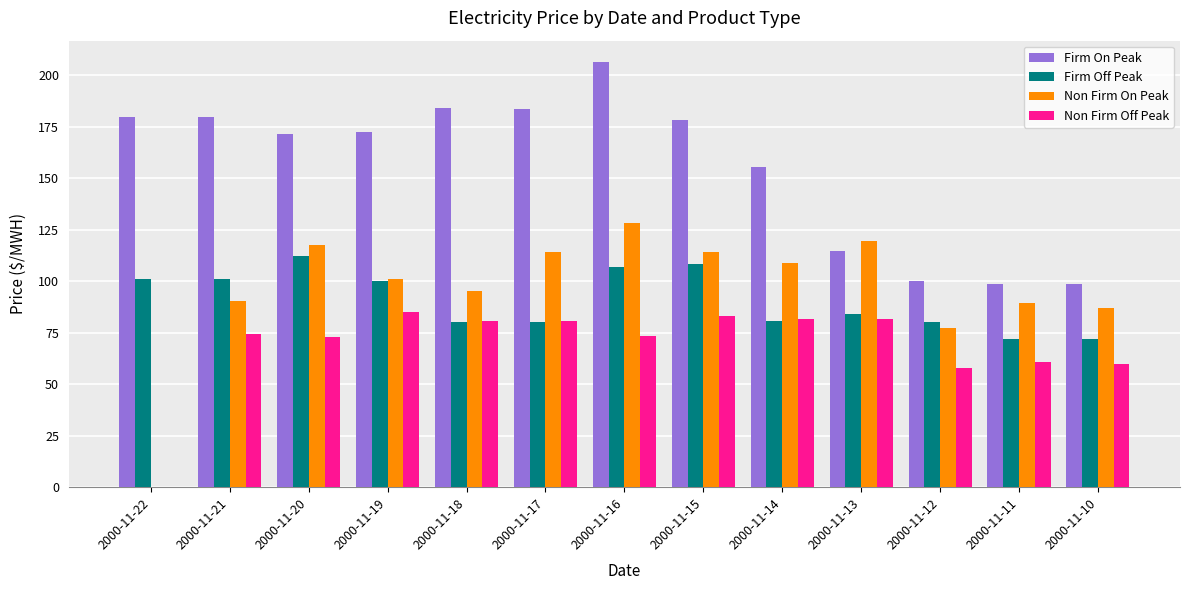

Between 2000-11-21 and 2000-11-10, which series saw the biggest shift?

Firm On Peak